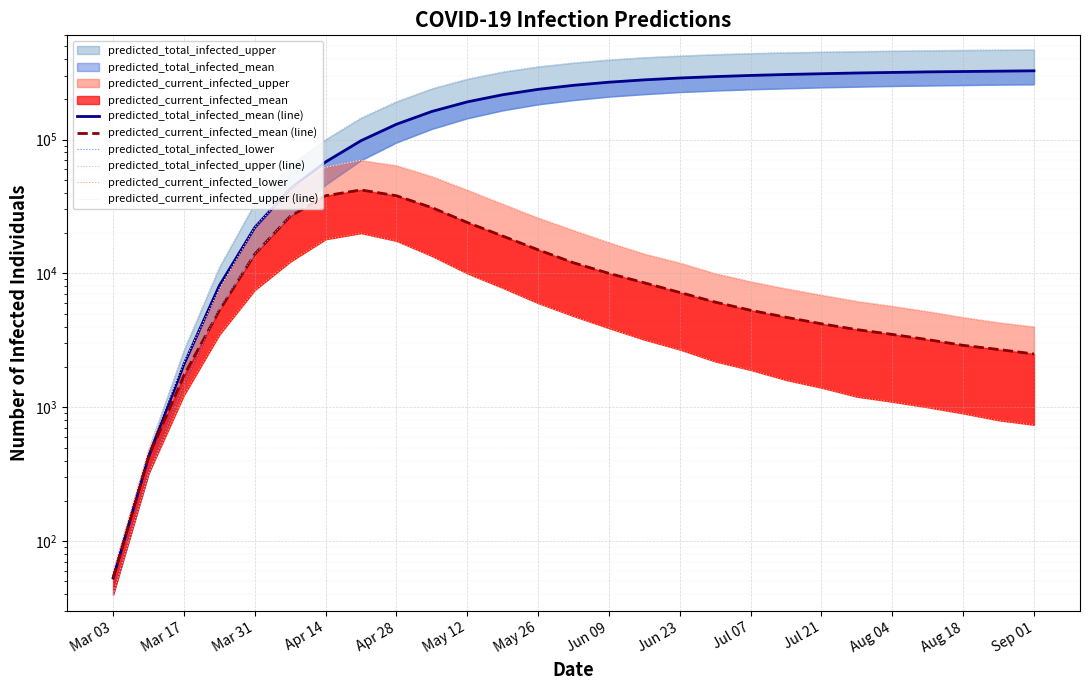

How many interior local peaks does the predicted_current_infected_upper (line) series have?

1